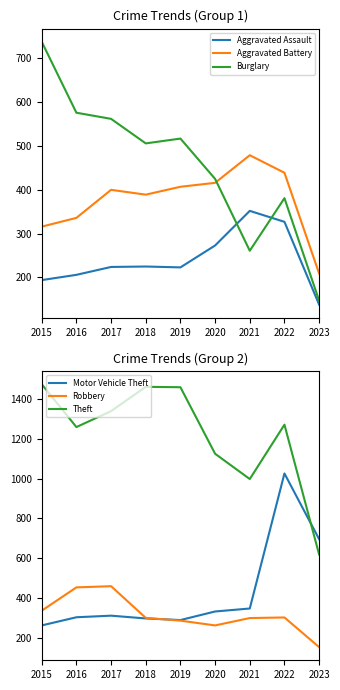

At which label does Motor Vehicle Theft first exceed 312?

2020